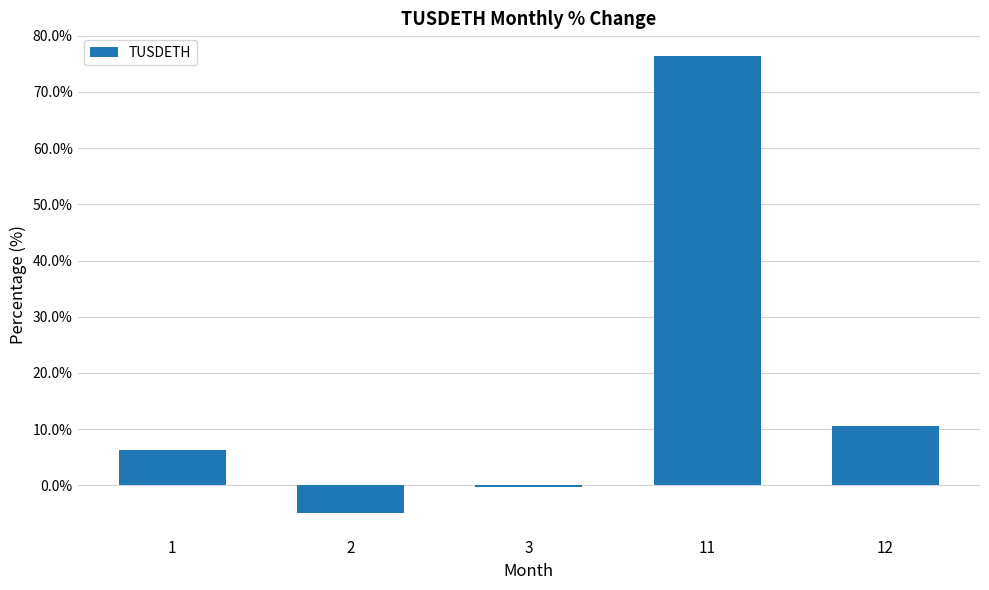

The value at 1 is 6.3. True or false?

True